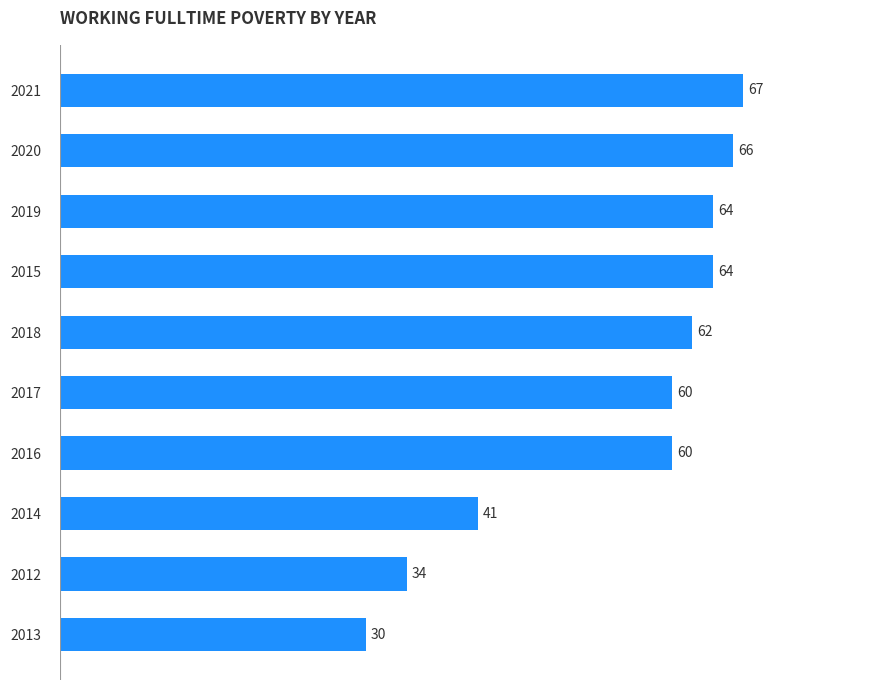

True or false: the data shows 103 at 2015.

False